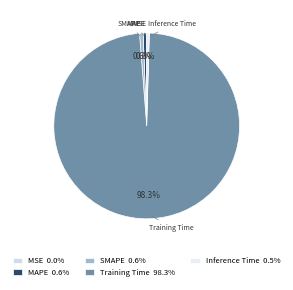

What portion of the pie excludes SMAPE?

99.4%